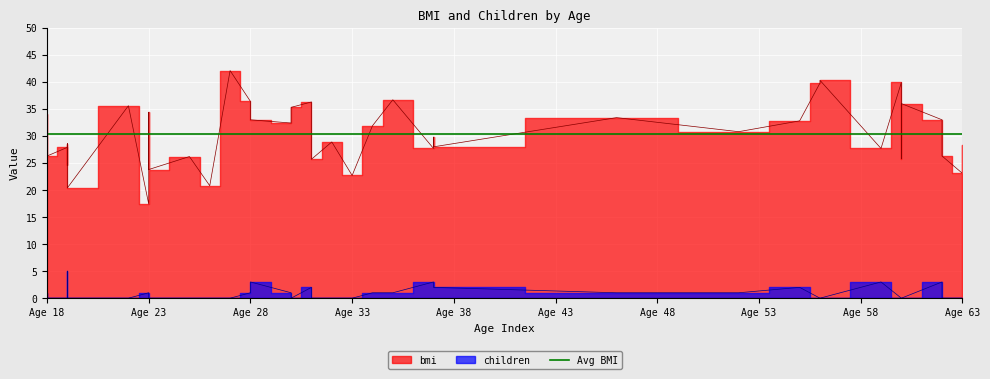

True or false: children and bmi cross at least once.

False